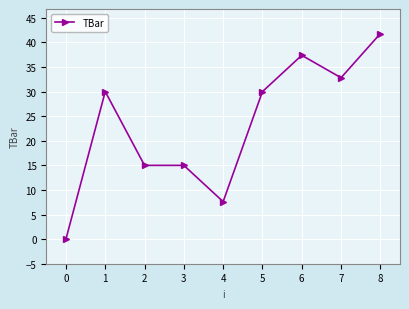

What is the value of the 3rd point from the left?

15.0